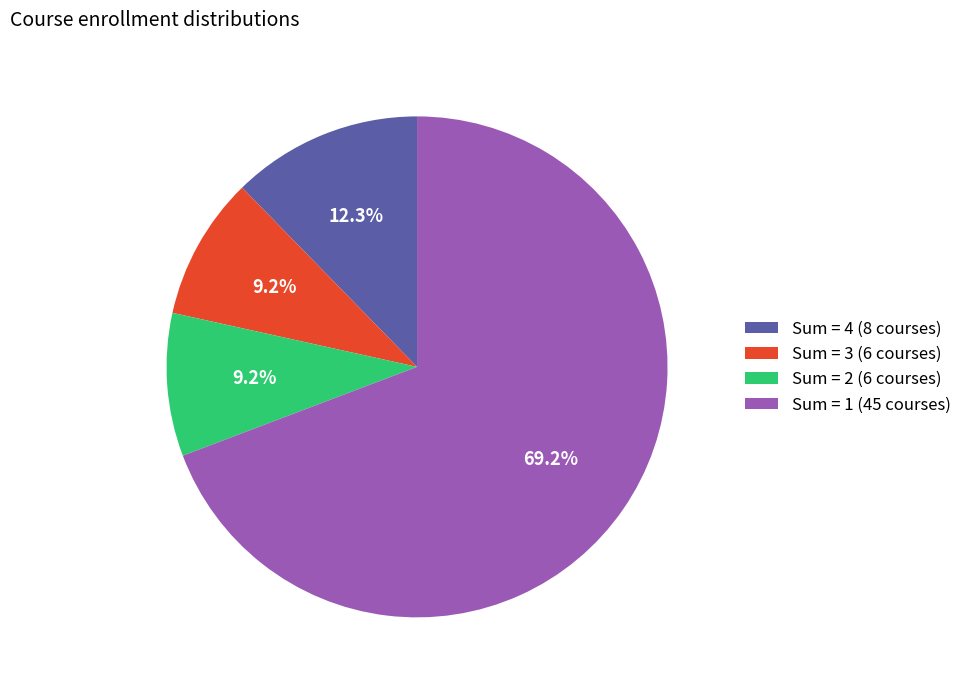

To the nearest percent, what is the average slice percentage?

25%